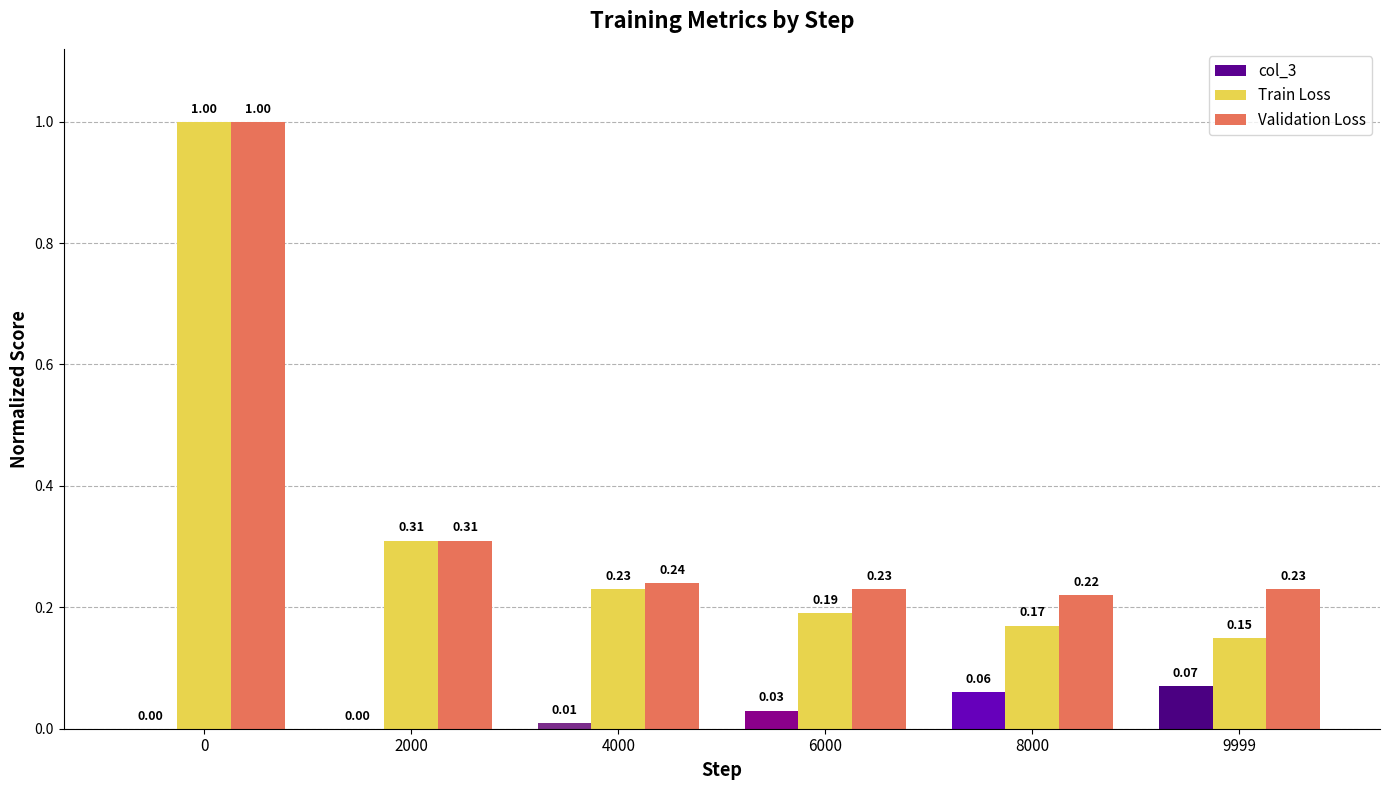

Count the number of categories in the chart.

6